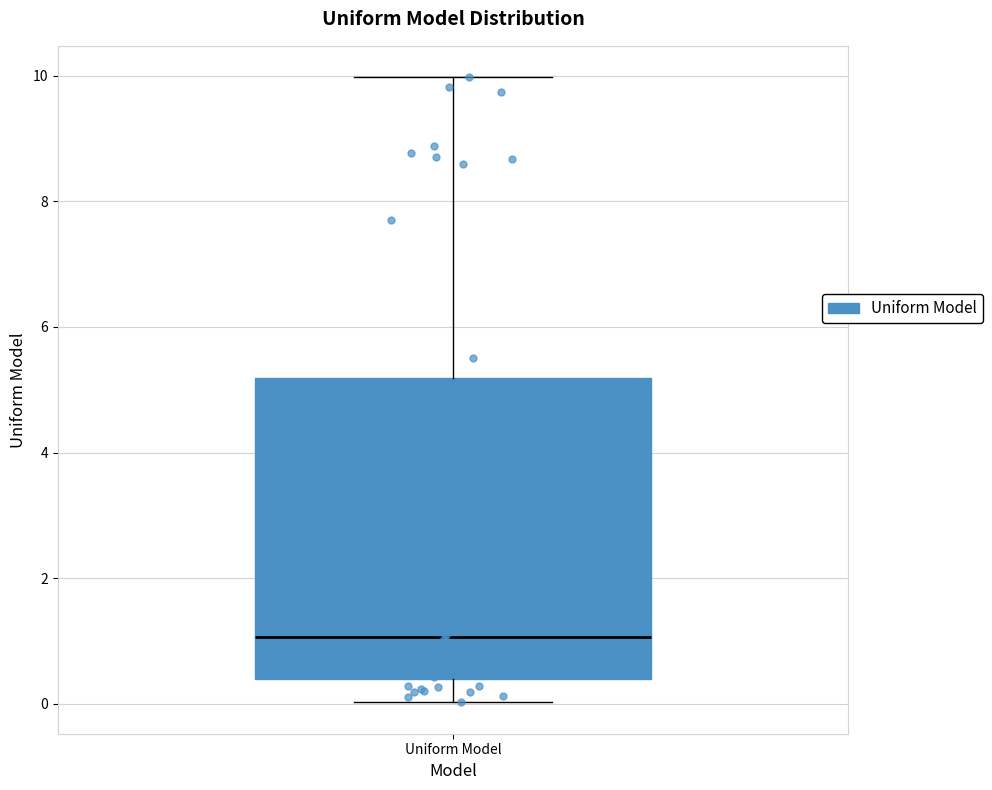

Where does the upper whisker of the box for Uniform Model end on the y-axis? The values are not printed on the chart, so give them approximately, as read against the axis.

10.0